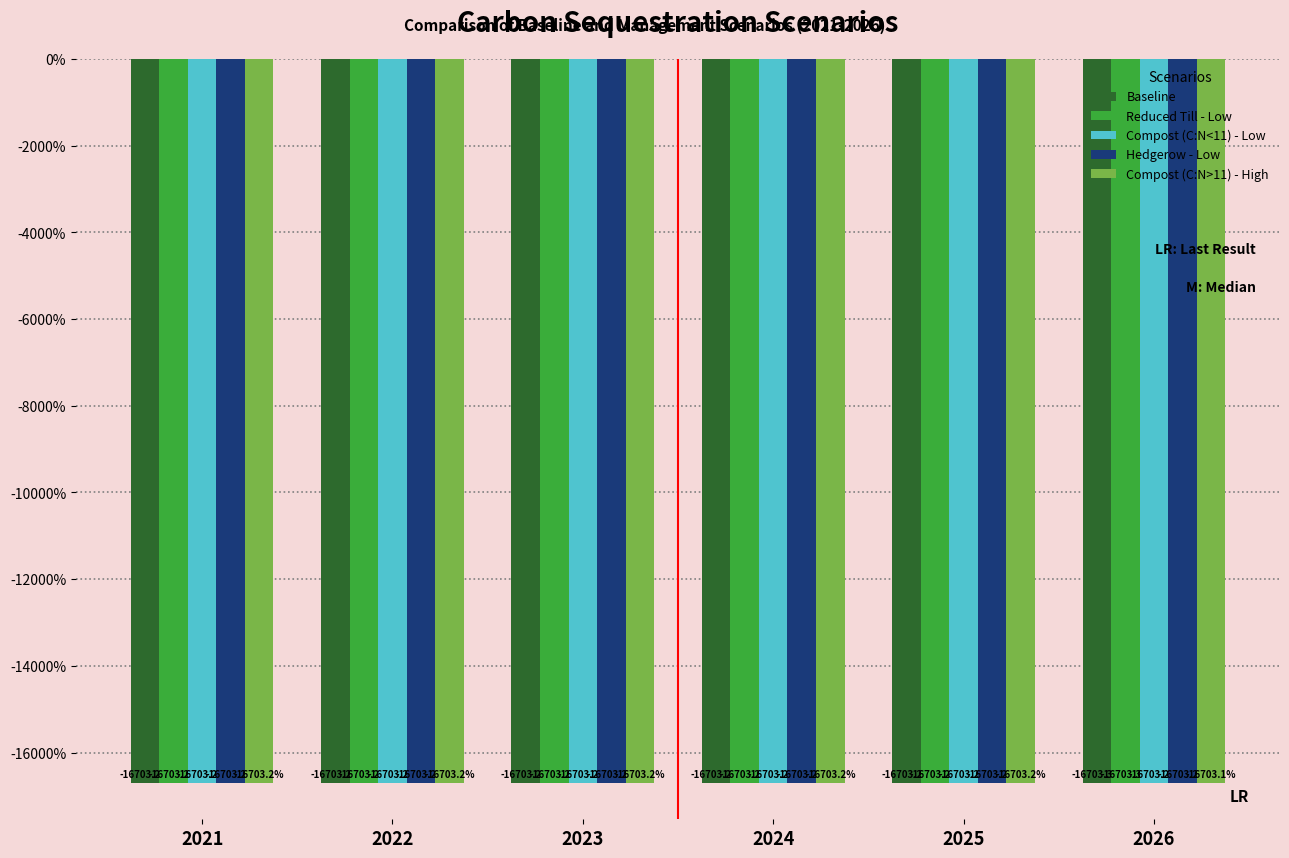

Reading left to right, list all the values displayed in this chart.

Baseline: -16703173.8	-16703191.7	-16703209.6	-16703227.6	-16703245.5	-16703263.5
Reduced Till - Low: -16703173.7	-16703191.6	-16703209.5	-16703227.3	-16703245.1	-16703262.9
Compost (C:N<11) - Low: -16703172.5	-16703187.9	-16703202.1	-16703215.1	-16703226.8	-16703237.4
Hedgerow - Low: -16703172.1	-16703186.6	-16703199.4	-16703210.6	-16703220.2	-16703228.1
Compost (C:N>11) - High: -16703167.6	-16703173.4	-16703173.0	-16703166.8	-16703154.6	-16703136.5